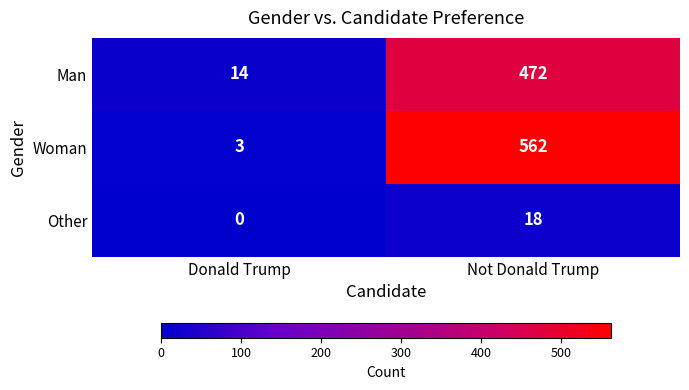

How many categories are shown in the chart?

2